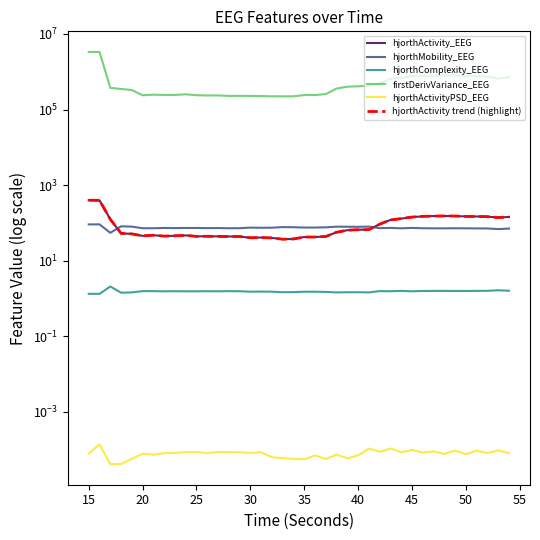

What is the value of the hjorthActivity_EEG point at the 24th from the left?

56.6